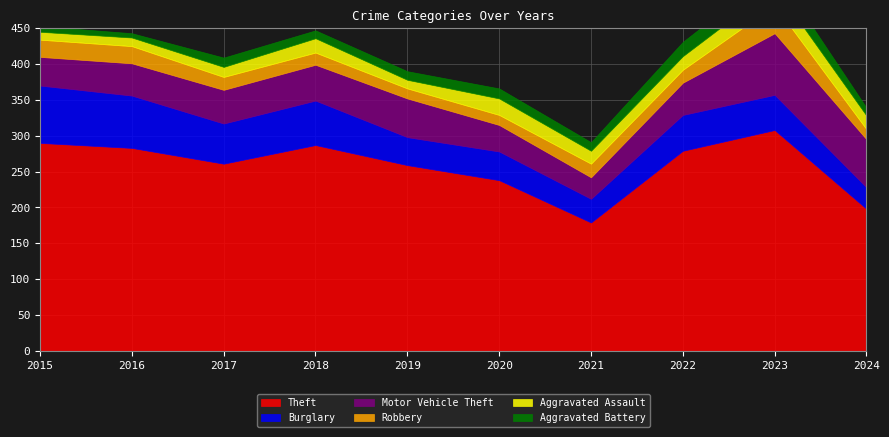

Which series has the largest total across all categories?

Theft